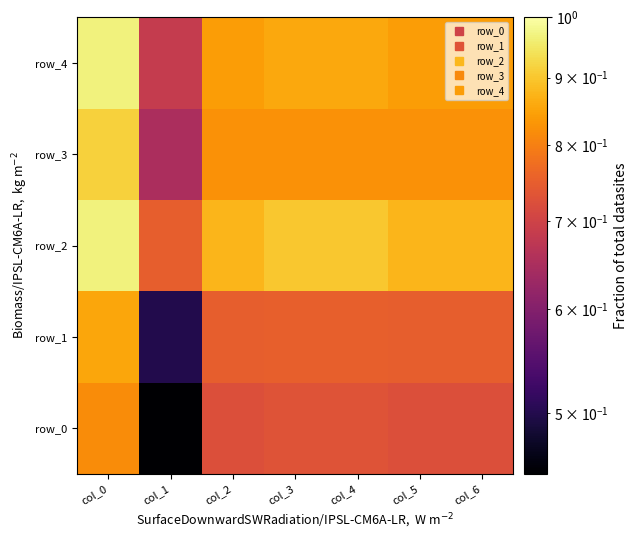

How many distinct data groups are displayed?

5